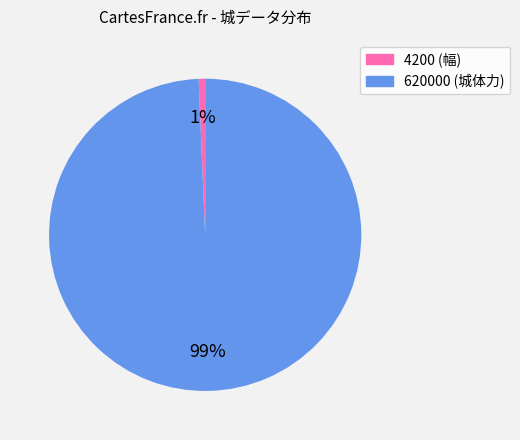

Is it true that 4200 is 13% of the pie?

False